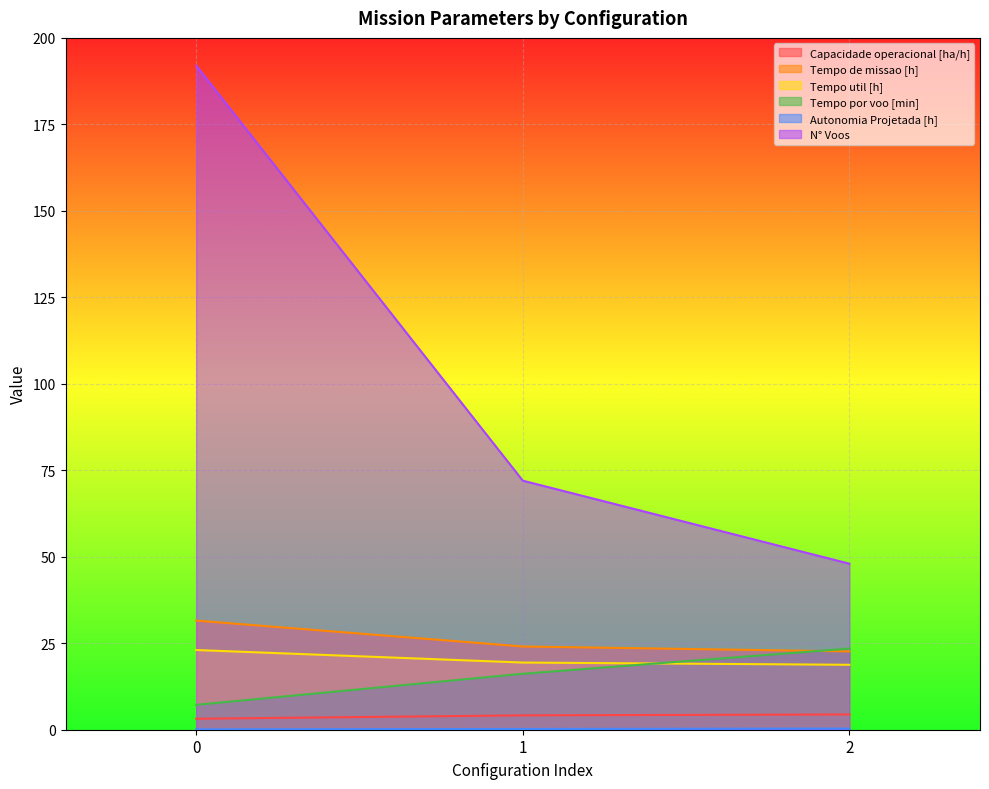

Which series has the widest spread of values?

N° Voos